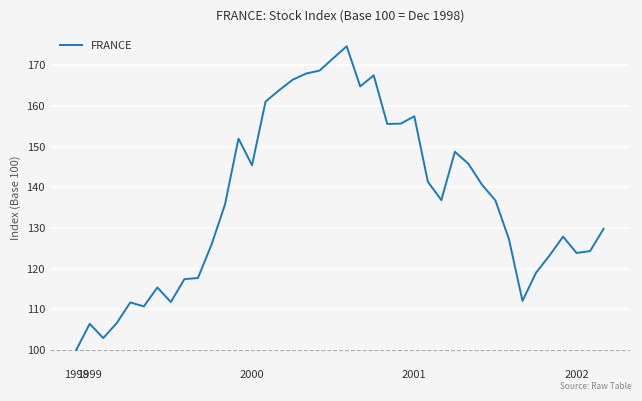

What is the minimum value shown in the chart?

100.0